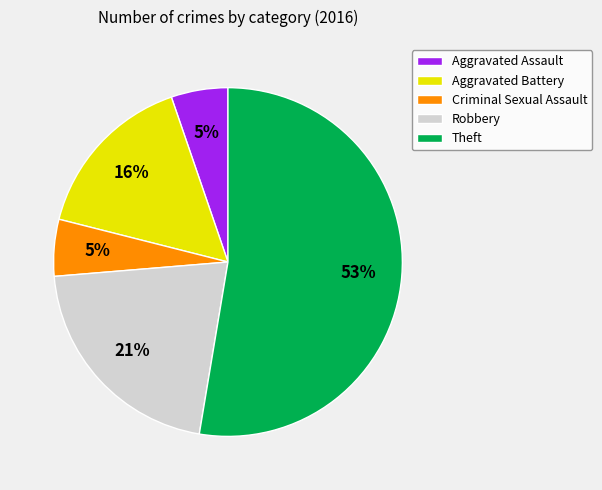

Is there any slice that represents more than half of the pie?

Yes